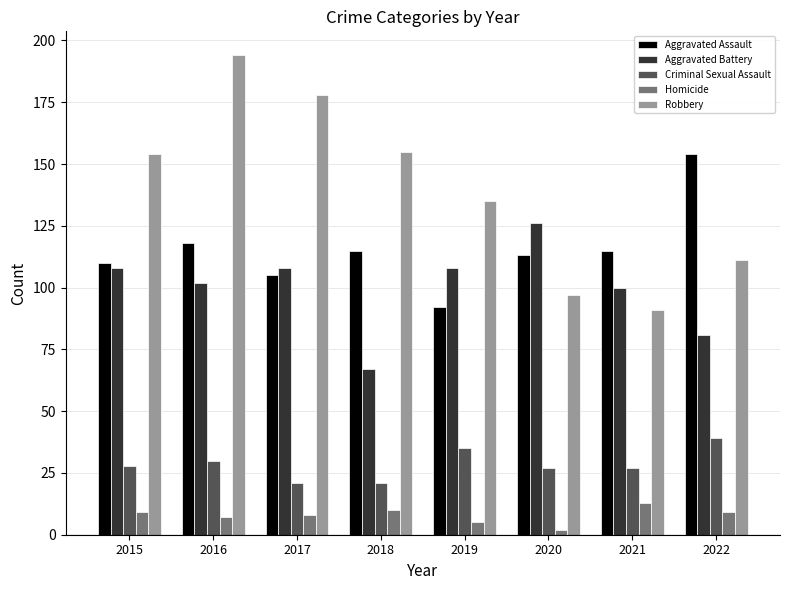

What value does the Aggravated Assault series have at 2020?

113